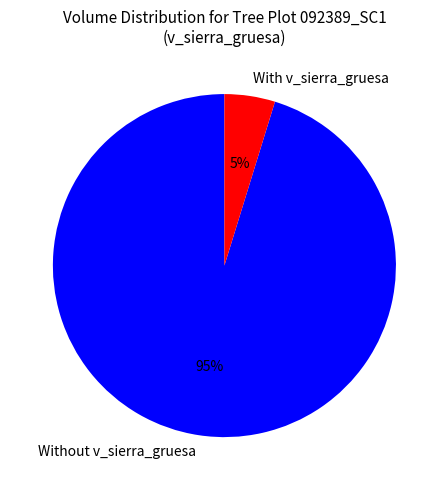

Which slice is the smallest?

With v_sierra_gruesa